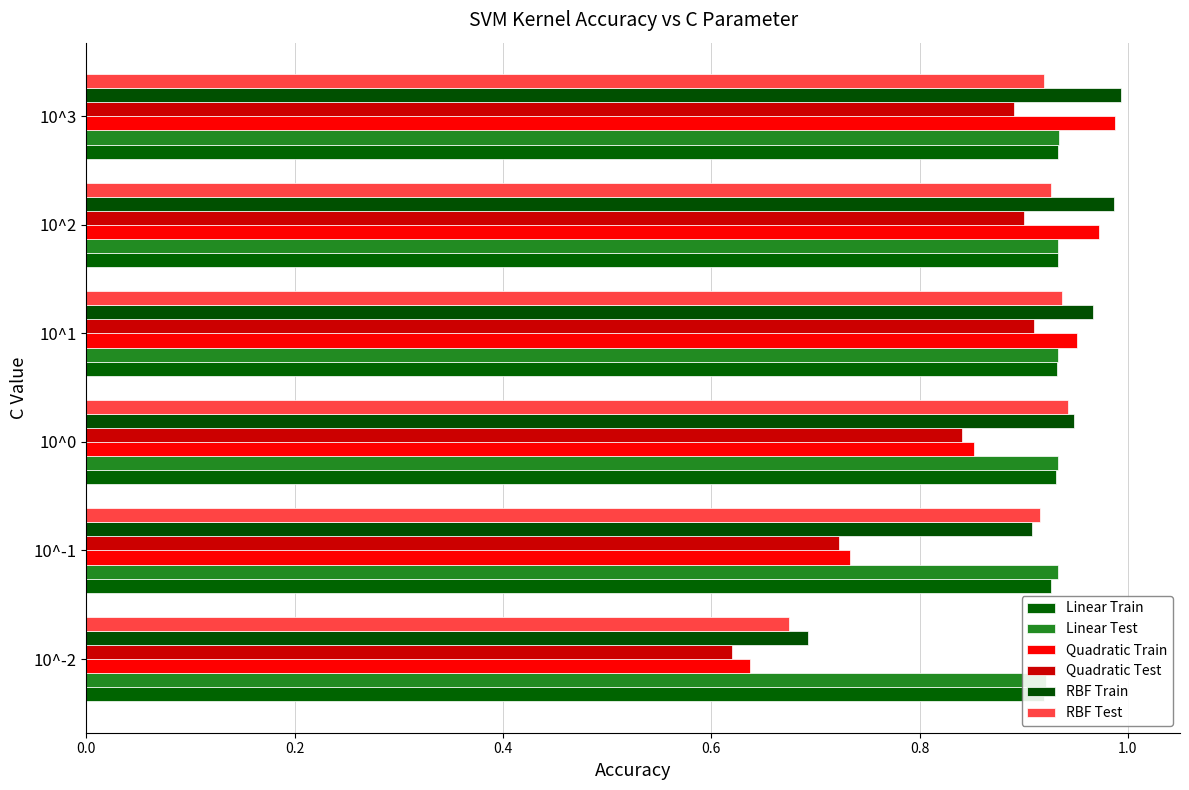

What are all the series names shown in the legend?

Linear Train, Linear Test, Quadratic Train, Quadratic Test, RBF Train, RBF Test